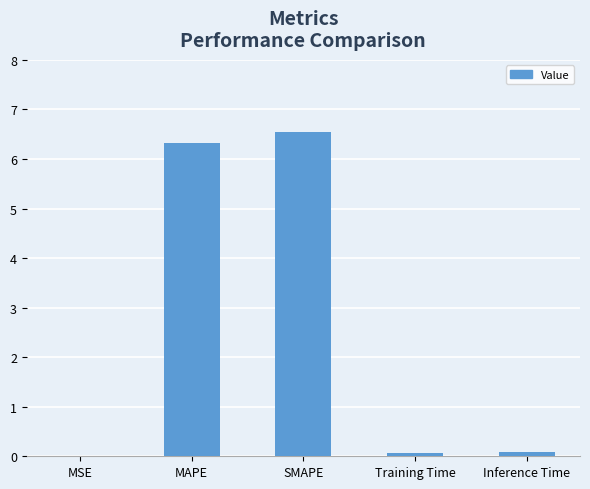

Is it true that the value at MAPE is 6.3?

True